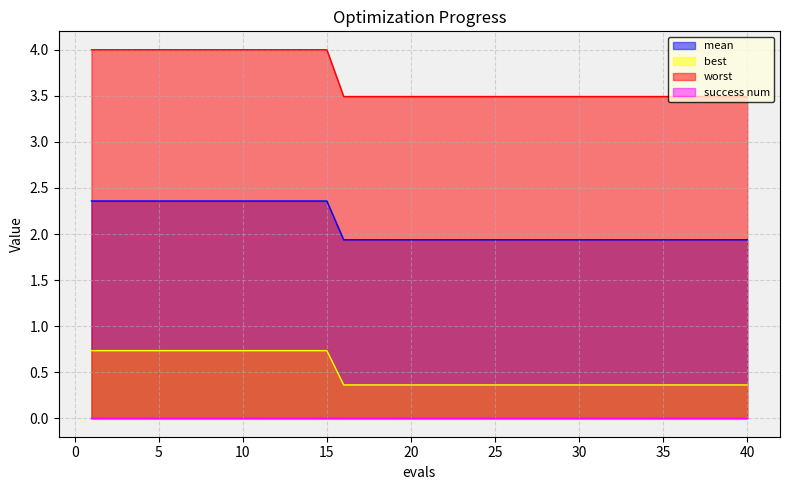

At which label does best reach its peak?

1